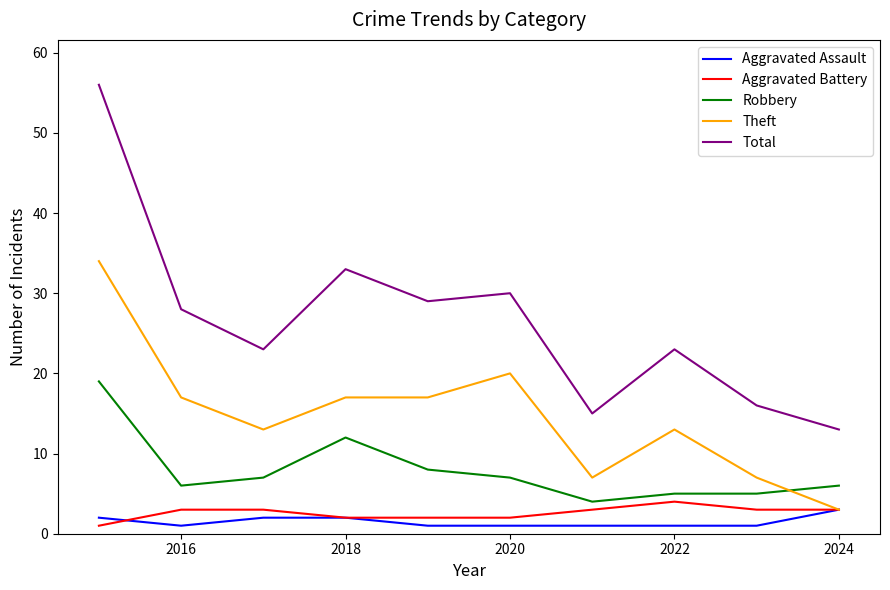

Which series has the widest spread of values?

Total